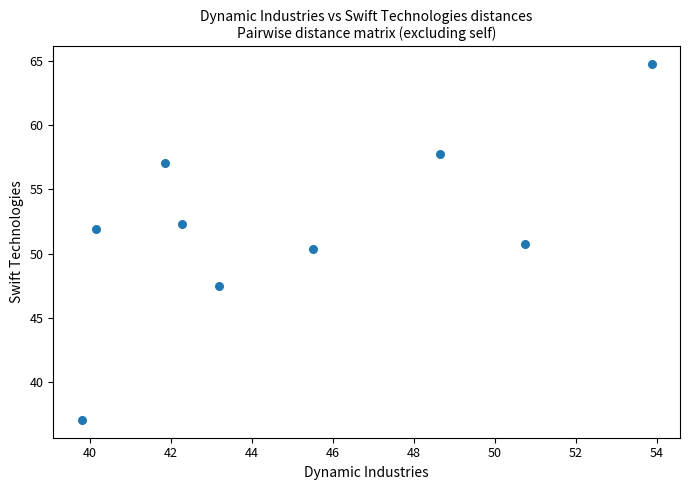

What Y value in the scatter plot is closest to 50?

50.4